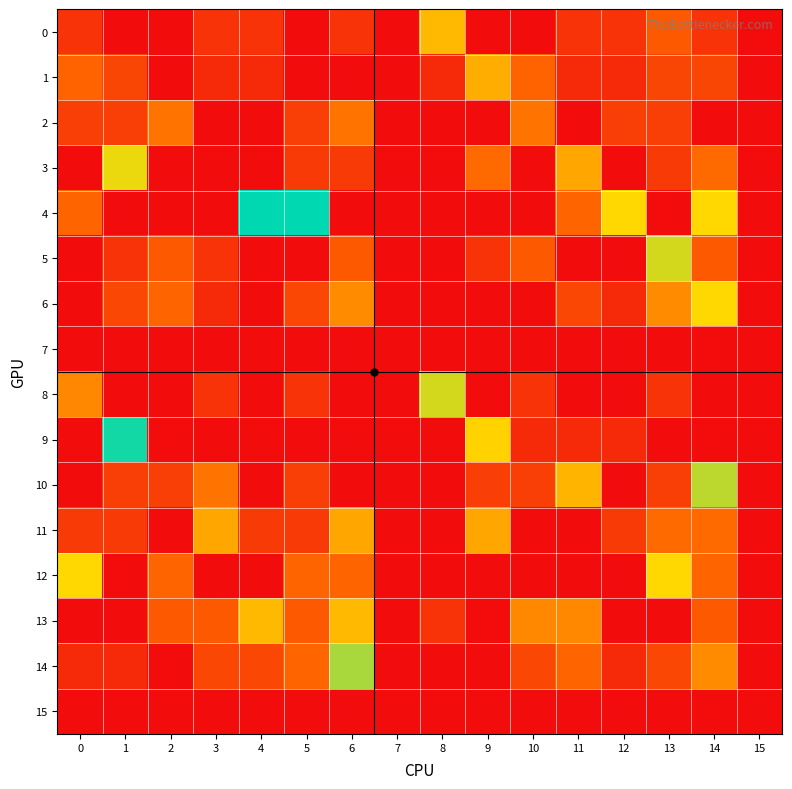

How many distinct data groups are displayed?

16